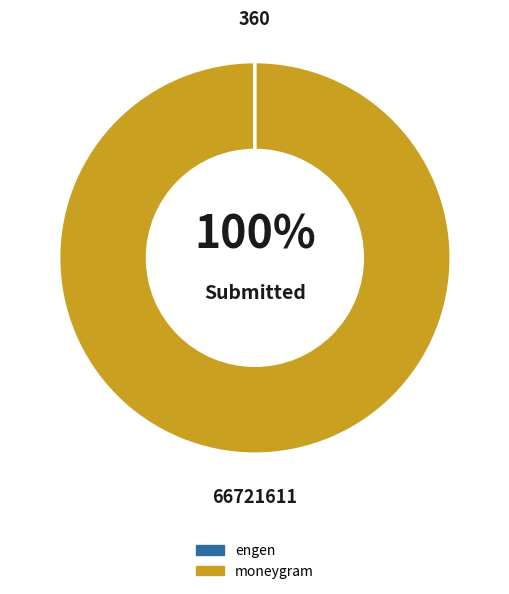

Is it true that engen is 5% of the pie?

False